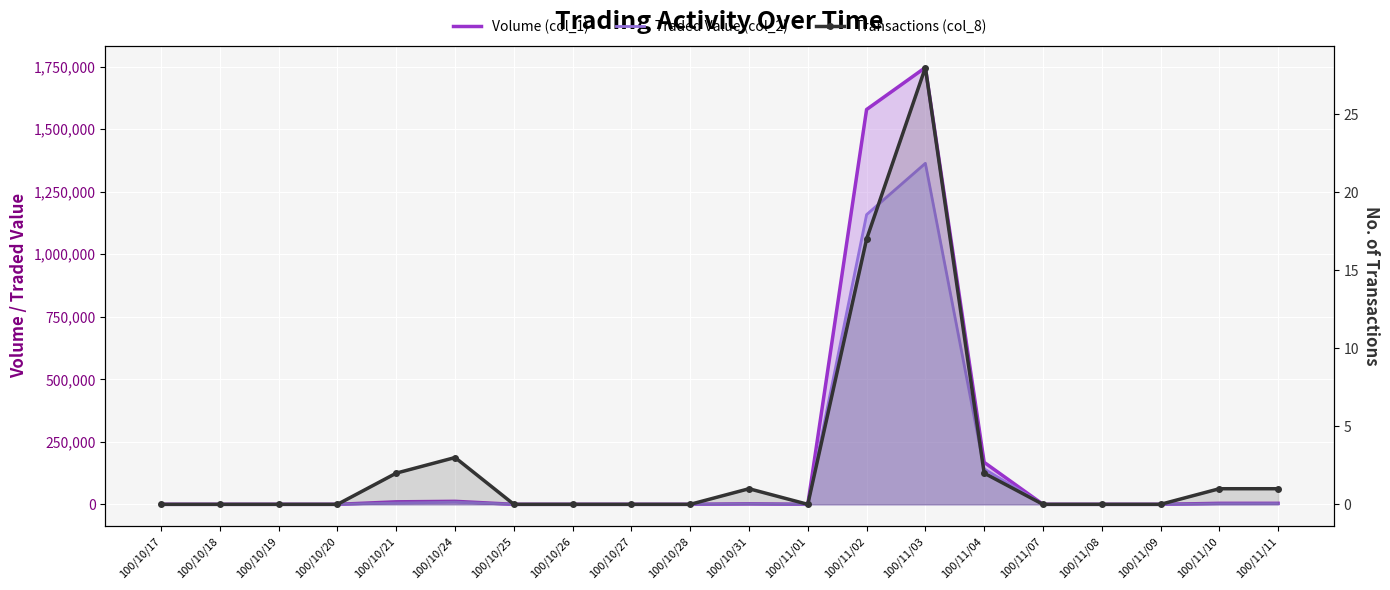

Reading right to left, list all the values displayed in this chart.

Volume (col_1): 100/11/11=4000	100/11/10=4000	100/11/09=0	100/11/08=0	100/11/07=0	100/11/04=168000	100/11/03=1747000	100/11/02=1579000	100/11/01=0	100/10/31=2000	100/10/28=0	100/10/27=0	100/10/26=0	100/10/25=0	100/10/24=12000	100/10/21=10000	100/10/20=0	100/10/19=0	100/10/18=0	100/10/17=0
Traded Value (col_2): 100/11/11=2720	100/11/10=2200	100/11/09=0	100/11/08=0	100/11/07=0	100/11/04=141970	100/11/03=1363880	100/11/02=1158660	100/11/01=0	100/10/31=1700	100/10/28=0	100/10/27=0	100/10/26=0	100/10/25=0	100/10/24=8640	100/10/21=5000	100/10/20=0	100/10/19=0	100/10/18=0	100/10/17=0
Transactions (col_8): 100/11/11=1	100/11/10=1	100/11/09=0	100/11/08=0	100/11/07=0	100/11/04=2	100/11/03=28	100/11/02=17	100/11/01=0	100/10/31=1	100/10/28=0	100/10/27=0	100/10/26=0	100/10/25=0	100/10/24=3	100/10/21=2	100/10/20=0	100/10/19=0	100/10/18=0	100/10/17=0